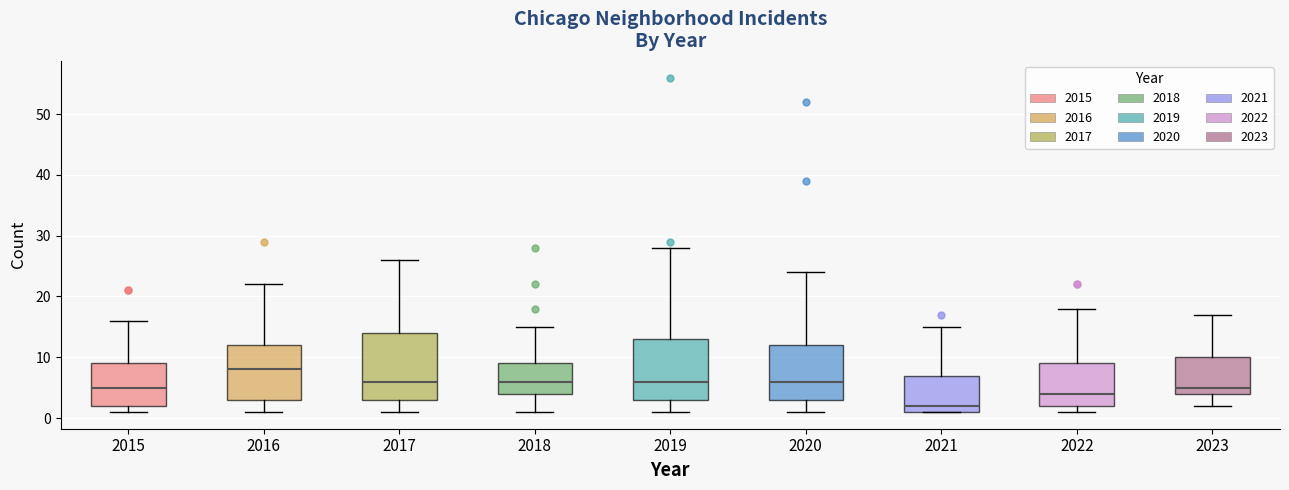

Reading left to right, read every box against the y-axis: the position of its median line, the range the box covers, and the ends of its whiskers. The values are not printed on the chart, so give them approximately, as read against the axis.

2015: median 5, box 2 to 9, whiskers 1 to 16
2016: median 8, box 3 to 12, whiskers 1 to 22
2017: median 6, box 3 to 14, whiskers 1 to 26
2018: median 6, box 4 to 9, whiskers 1 to 15
2019: median 6, box 3 to 13, whiskers 1 to 28
2020: median 6, box 3 to 12, whiskers 1 to 24
2021: median 2, box 1 to 7, whiskers 1 to 15
2022: median 4, box 2 to 9, whiskers 1 to 18
2023: median 5, box 4 to 10, whiskers 2 to 17